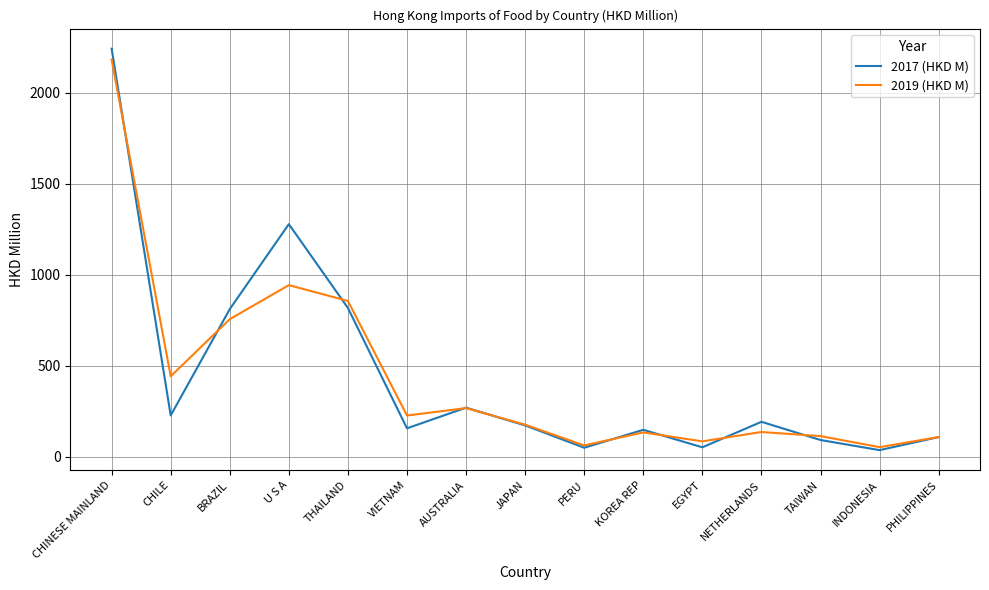

What is the total value across all series at KOREA REP?

280.9